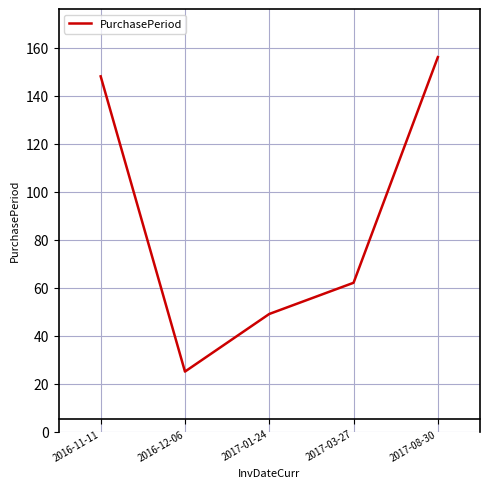

Does the chart have visible grid lines?

Yes